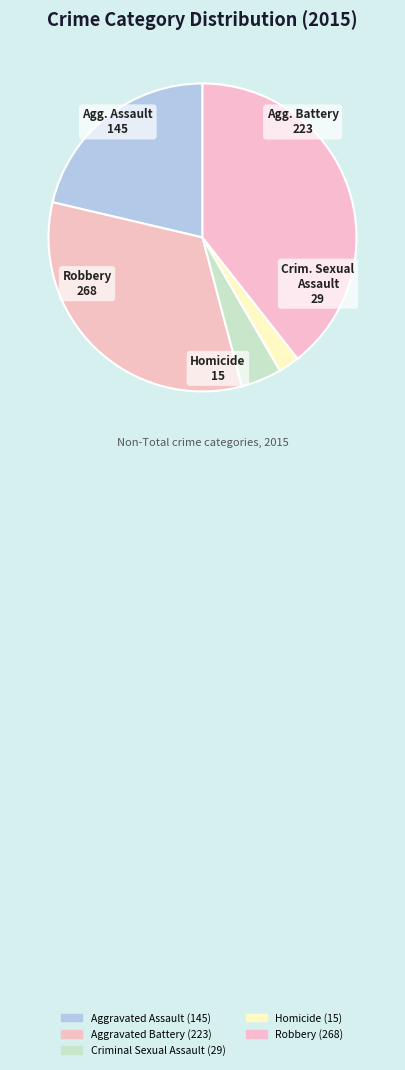

What percentage is NOT represented by Aggravated Assault?

78.7%